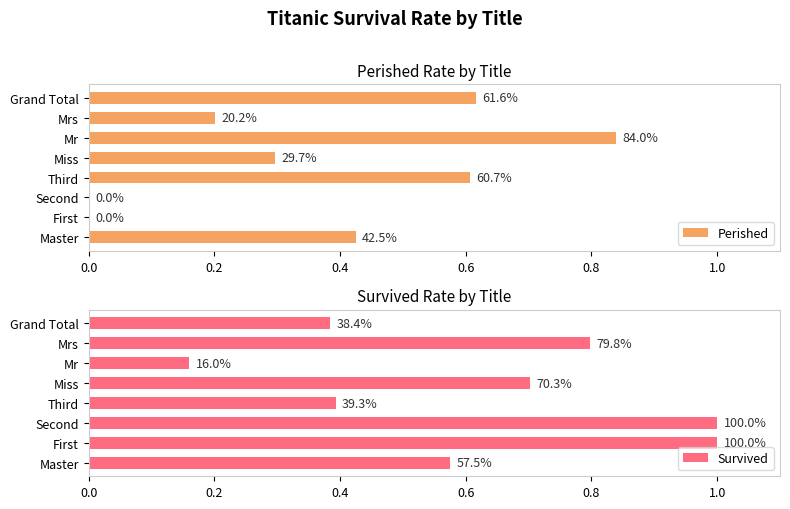

Reading left to right, list all the values displayed in this chart.

Perished: 0.4	0.0	0.0	0.6	0.3	0.8	0.2	0.6
Survived: 0.6	1.0	1.0	0.4	0.7	0.2	0.8	0.4